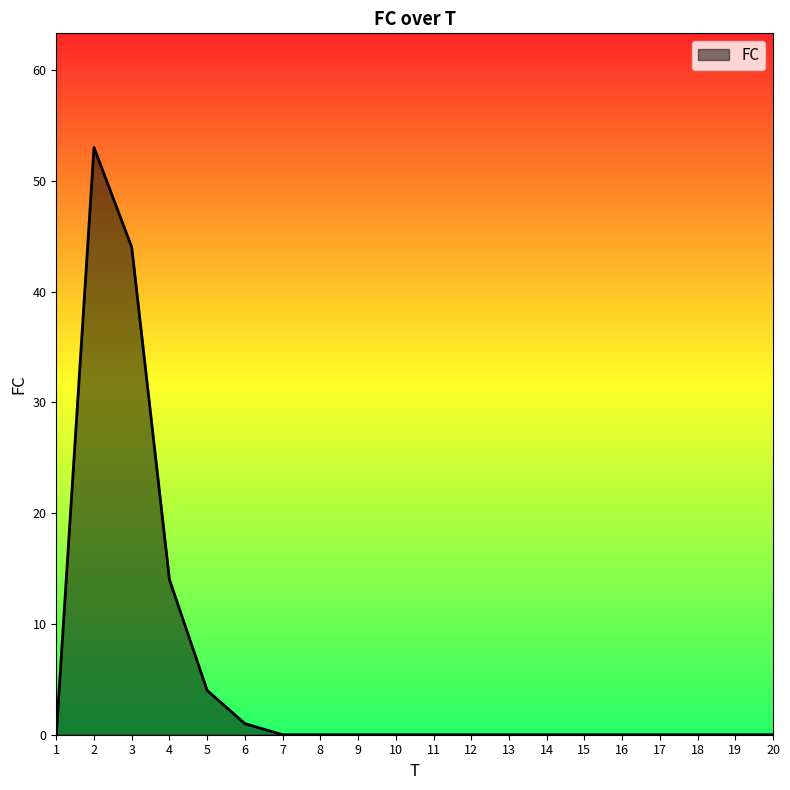

What is the change in value from 3 to 15?

-44